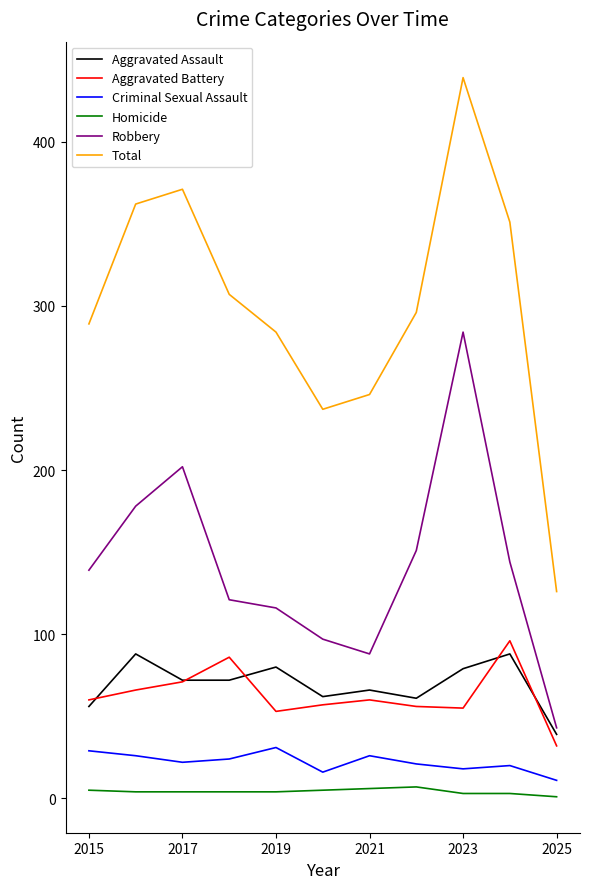

Which series has the largest total across all categories?

Total